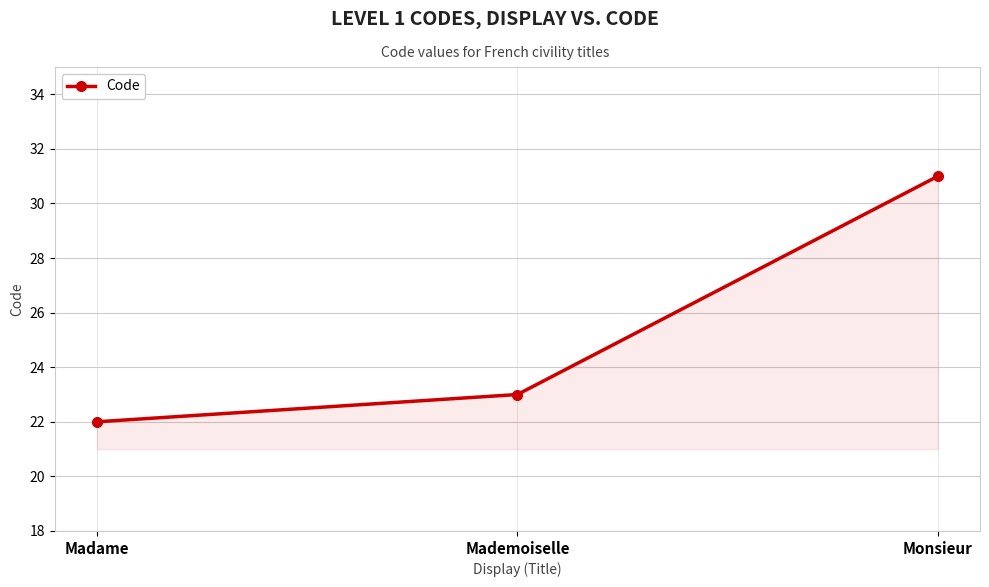

Approximately how many times larger is the value at Madame compared to Monsieur?

0.7